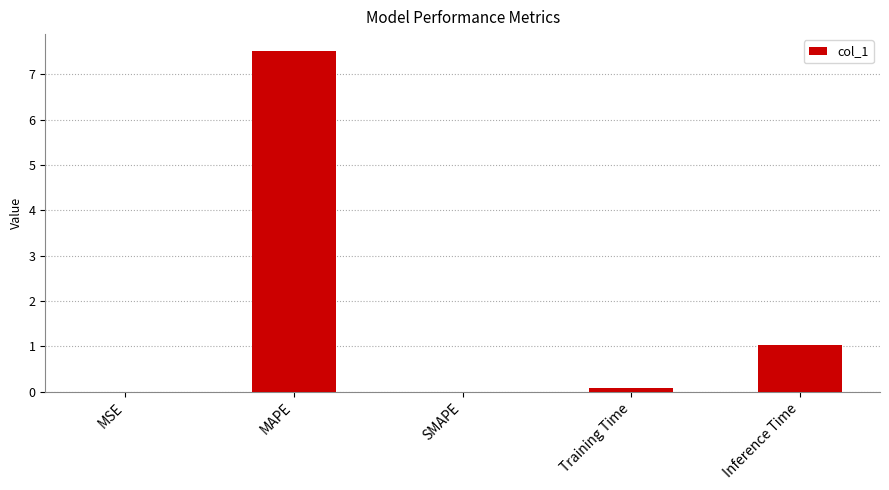

What is the change in value from MAPE to SMAPE?

-7.5